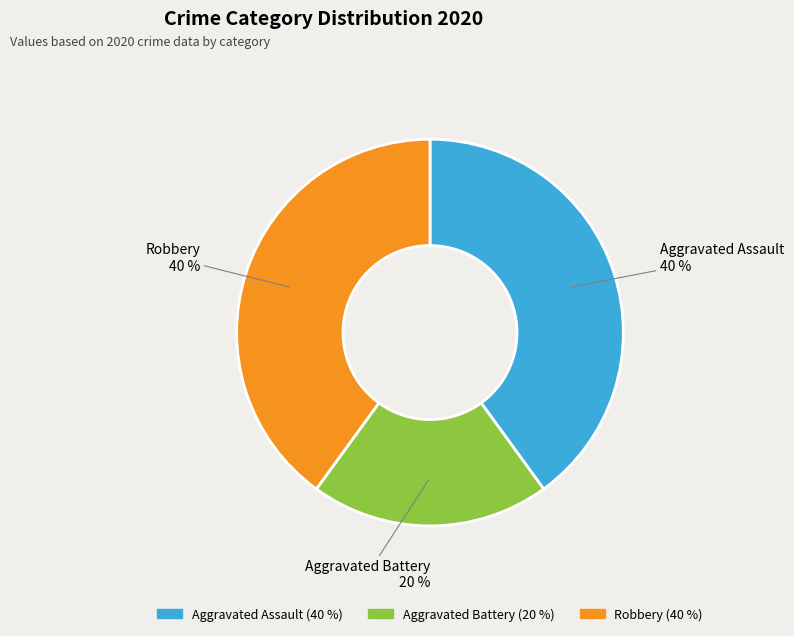

What is the smallest slice in the pie chart?

Aggravated Battery